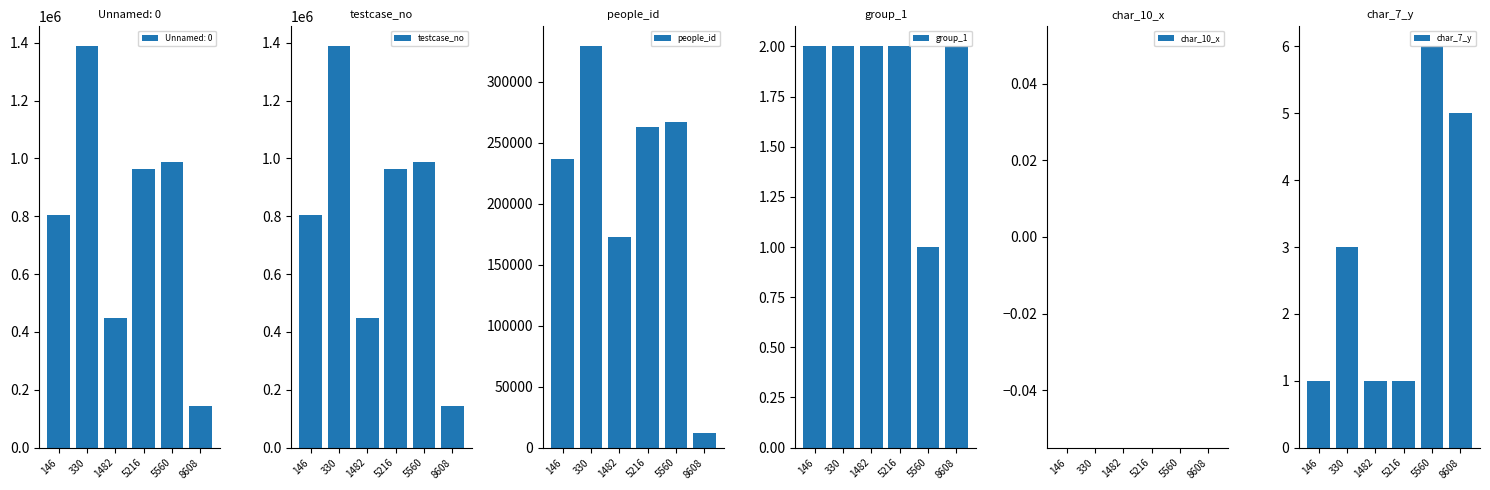

The value of testcase_no at 8608 is 31513.1. True or false?

False